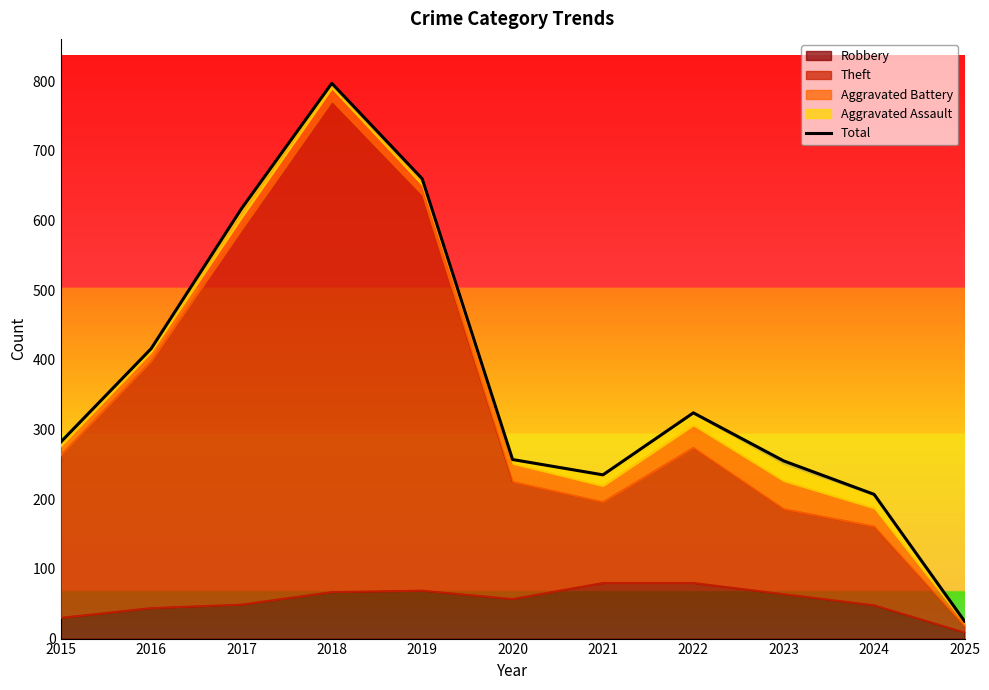

What is the ratio of the value at 2017 to the value at 2018?

0.8